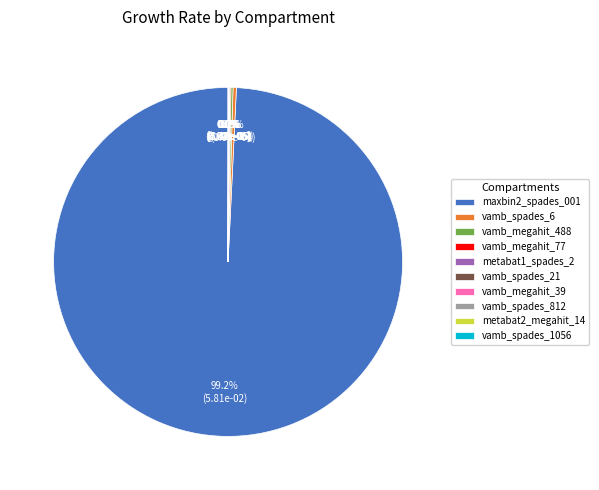

Which slice is the largest?

maxbin2_spades_001